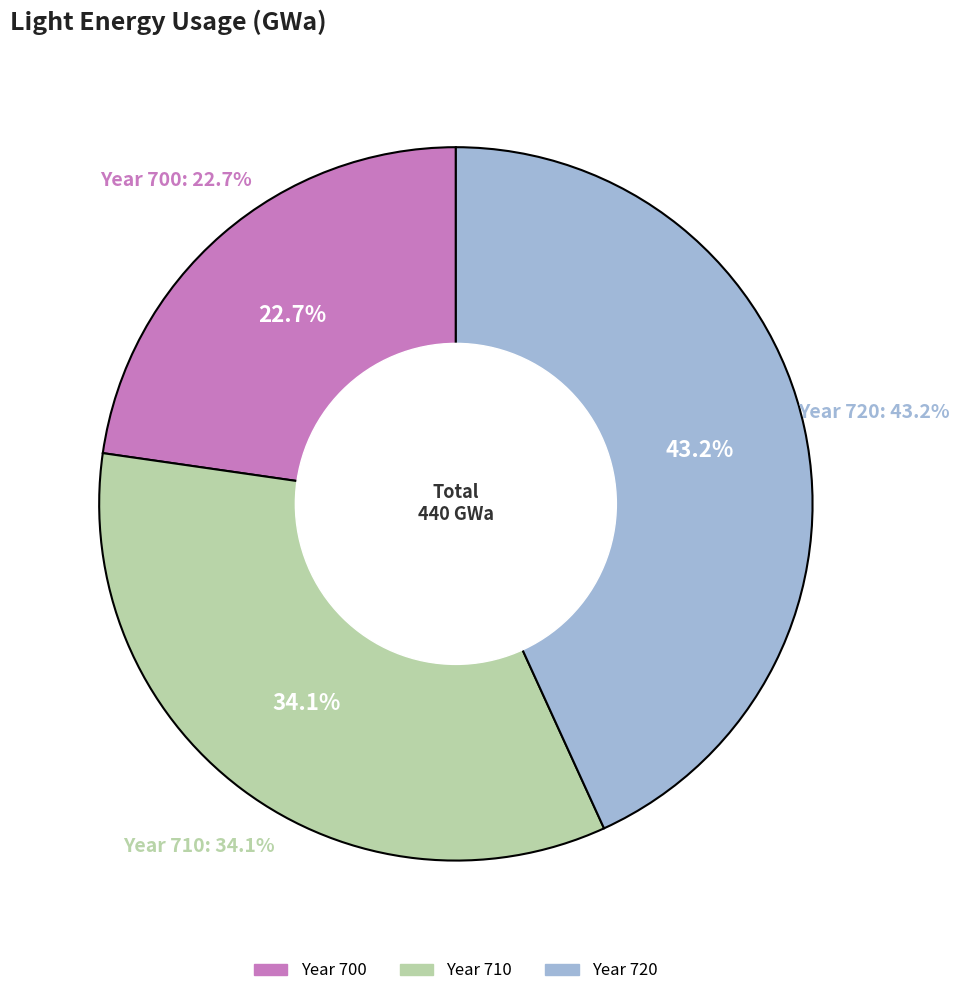

How many segments does this pie chart have?

3